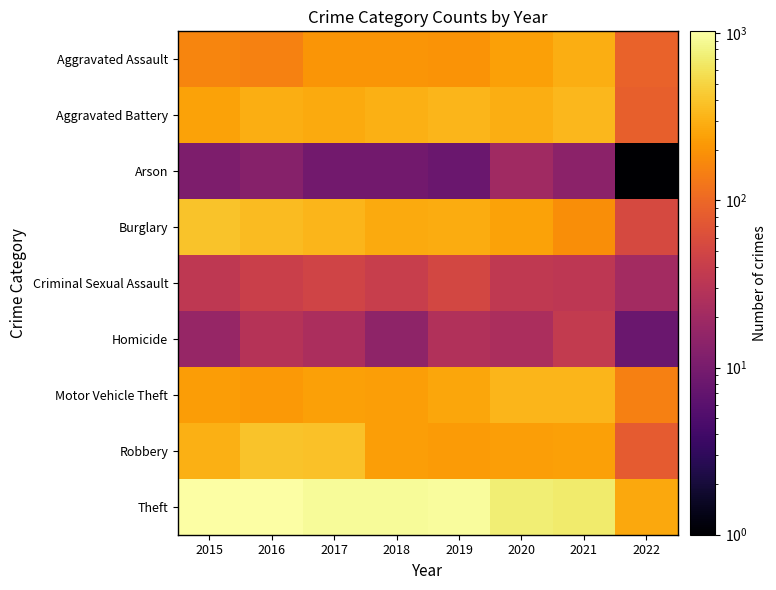

At how many categories does at least one series exceed 859?

5